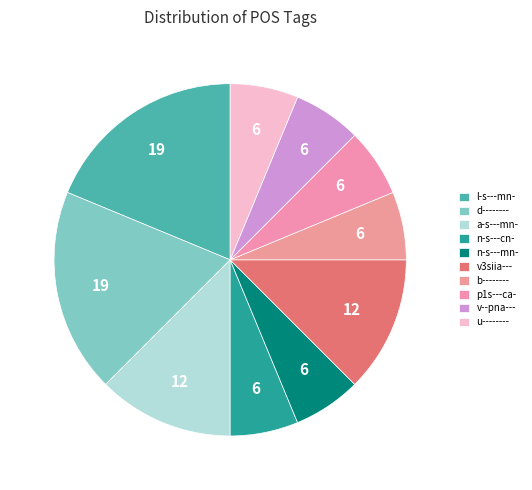

Is it true that p1s---ca- is 20% of the pie?

False